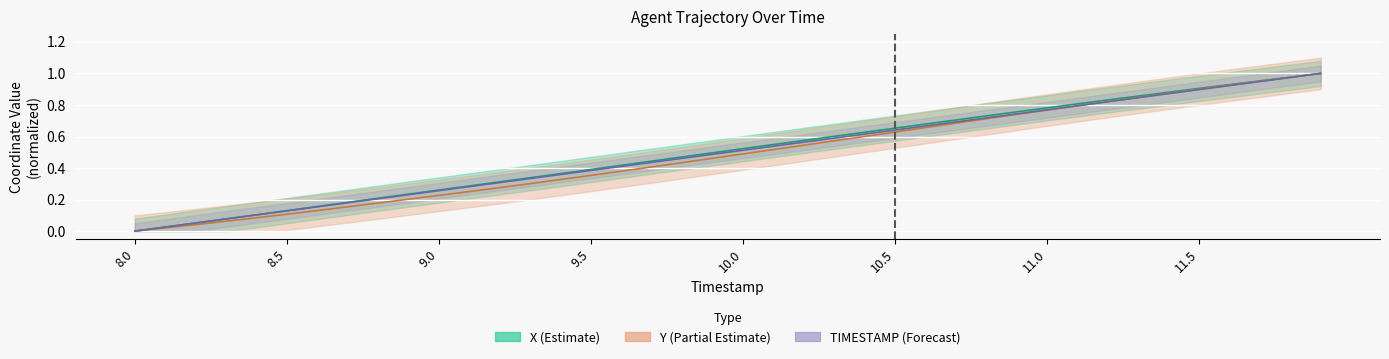

At which label is X closest to 0?

8.0